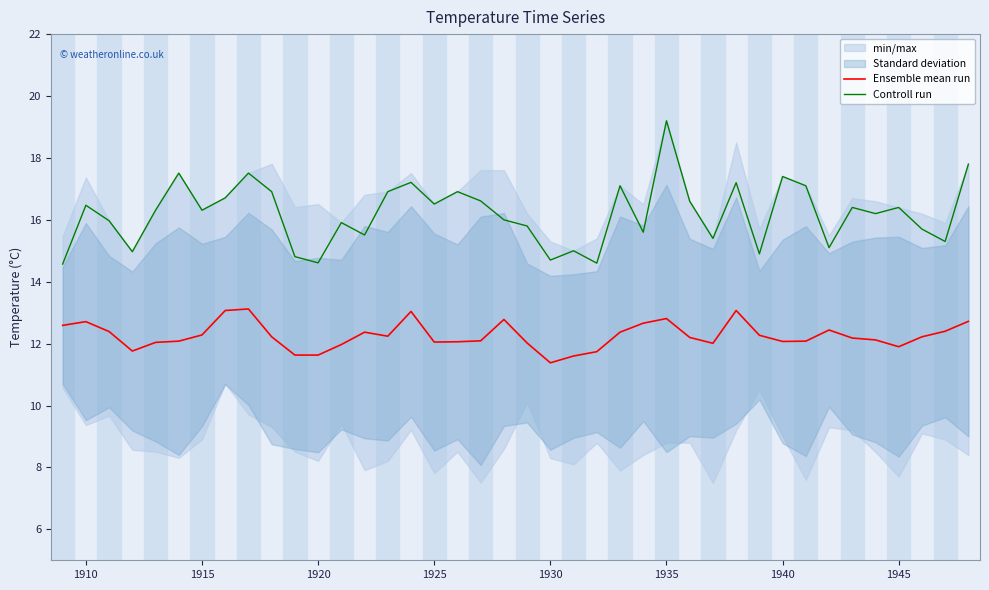

At which label does Controll run reach its peak?

1935